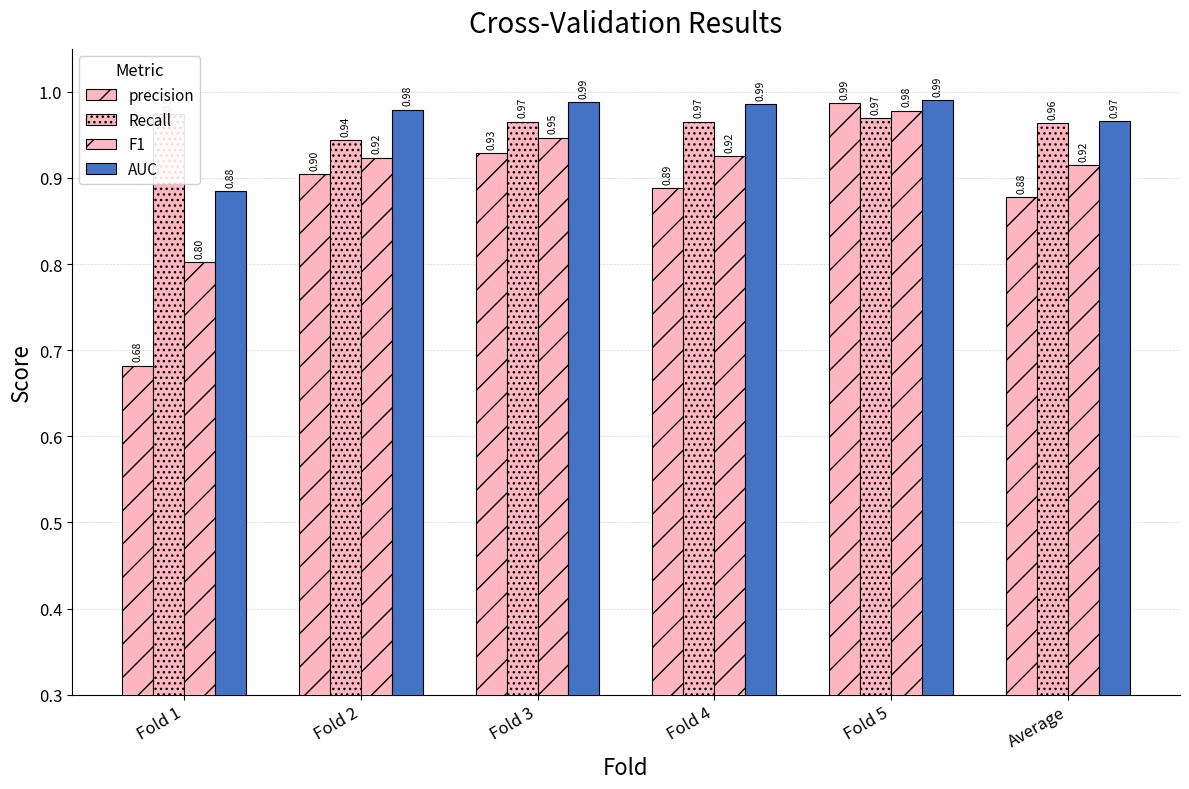

What is the label of the 5th bar from the left?

Fold 5